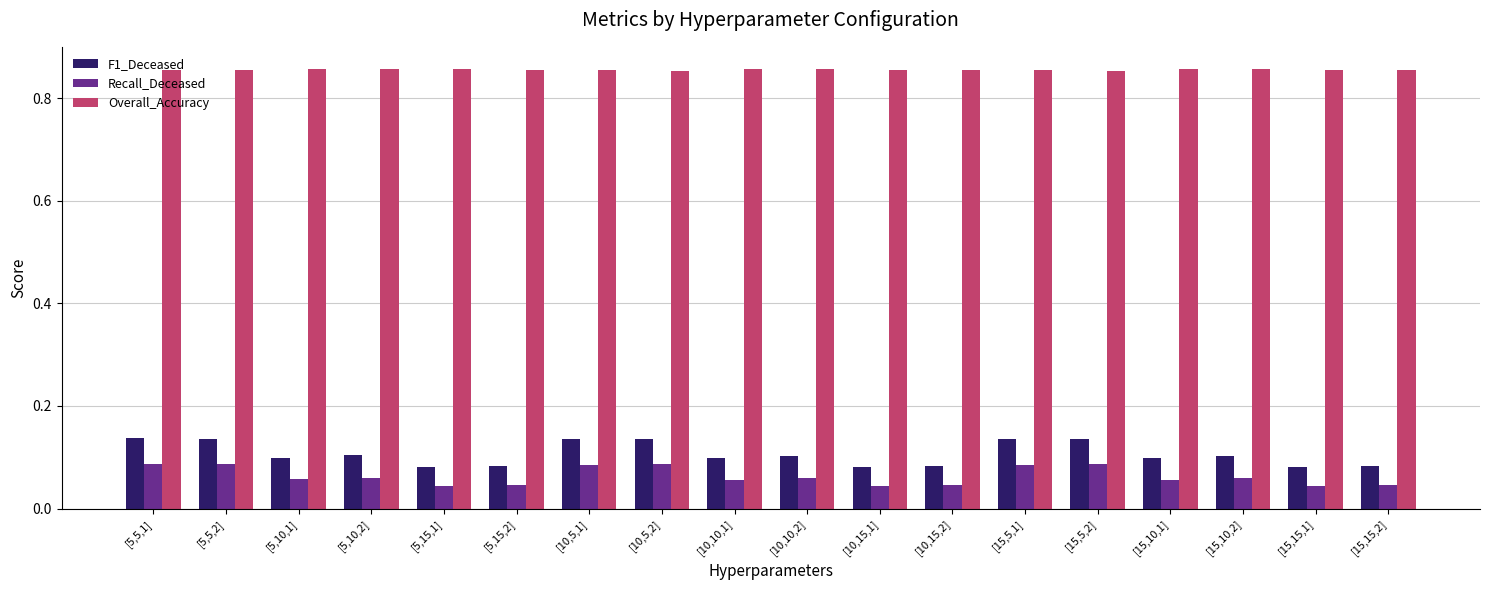

Count the number of data series in this chart.

3